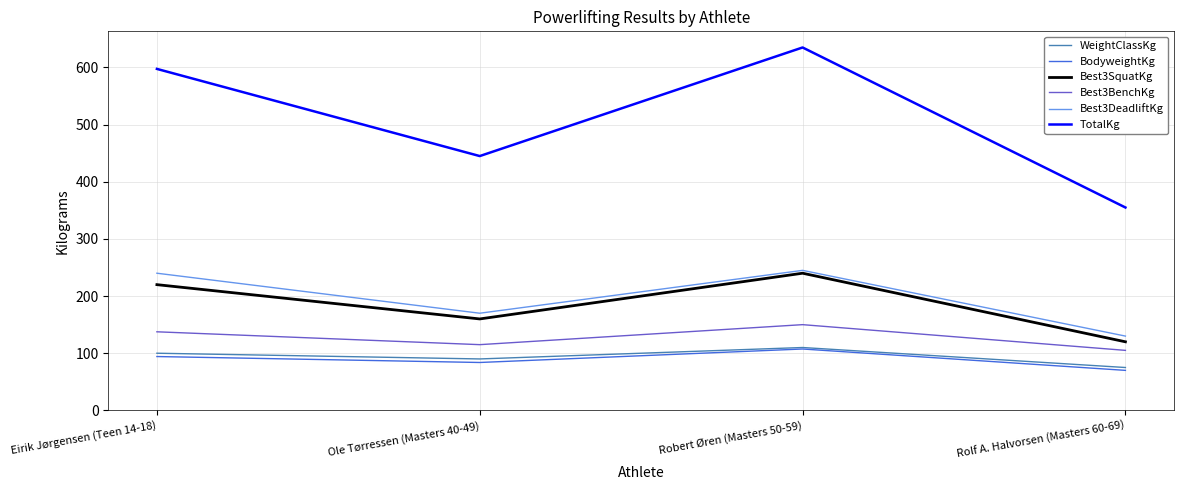

What are all the series names shown in the legend?

WeightClassKg, BodyweightKg, Best3SquatKg, Best3BenchKg, Best3DeadliftKg, TotalKg